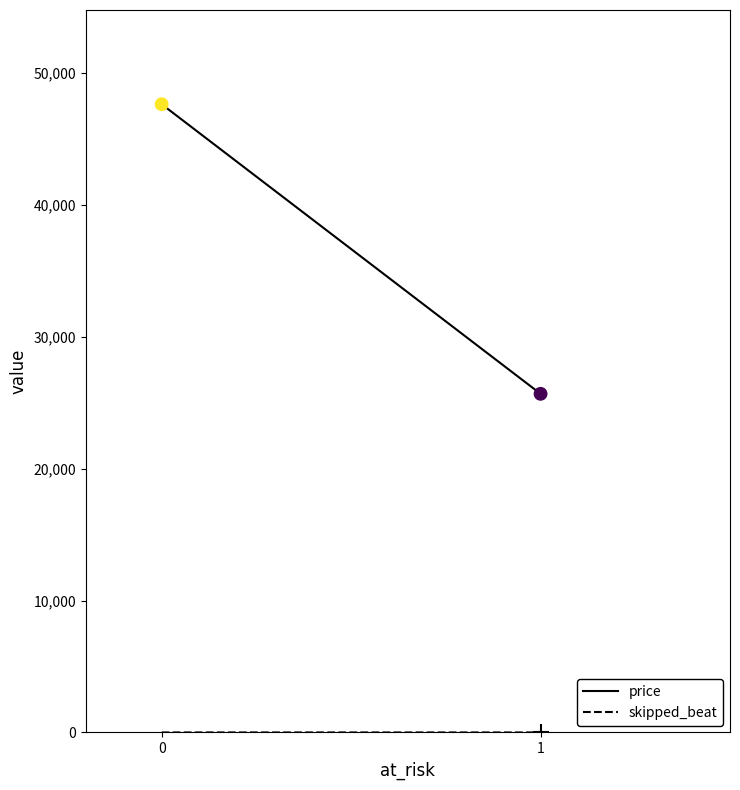

Which series has the largest Y range (max minus min)?

price